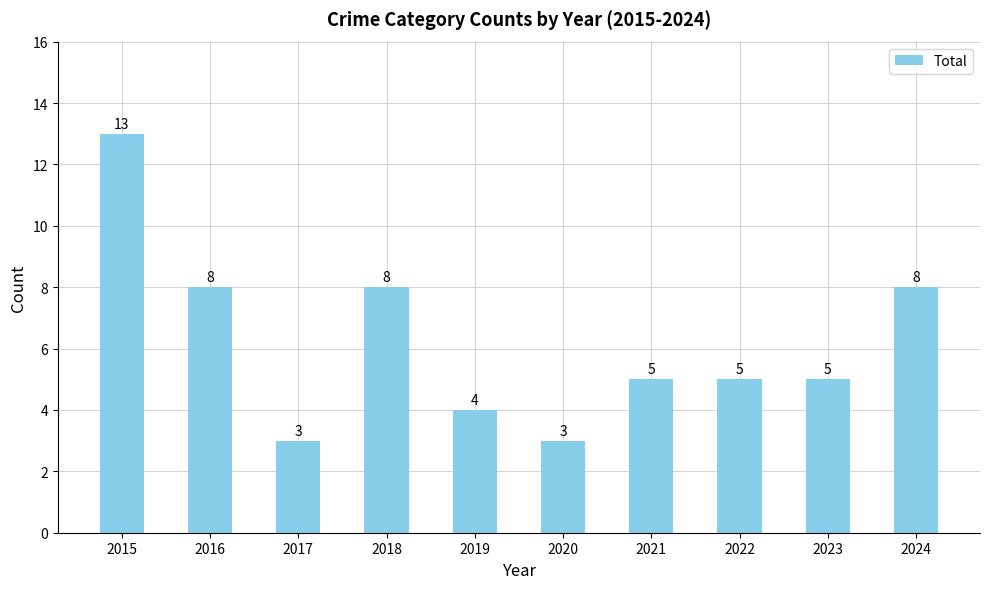

Count the values in the range 4 to 8.

7